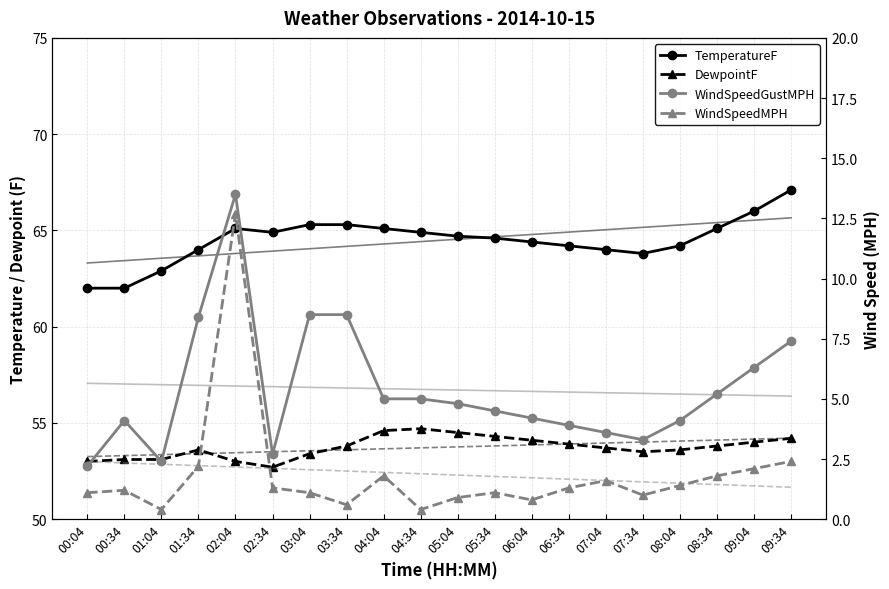

What is the label of the 13th point from the left?

06:04